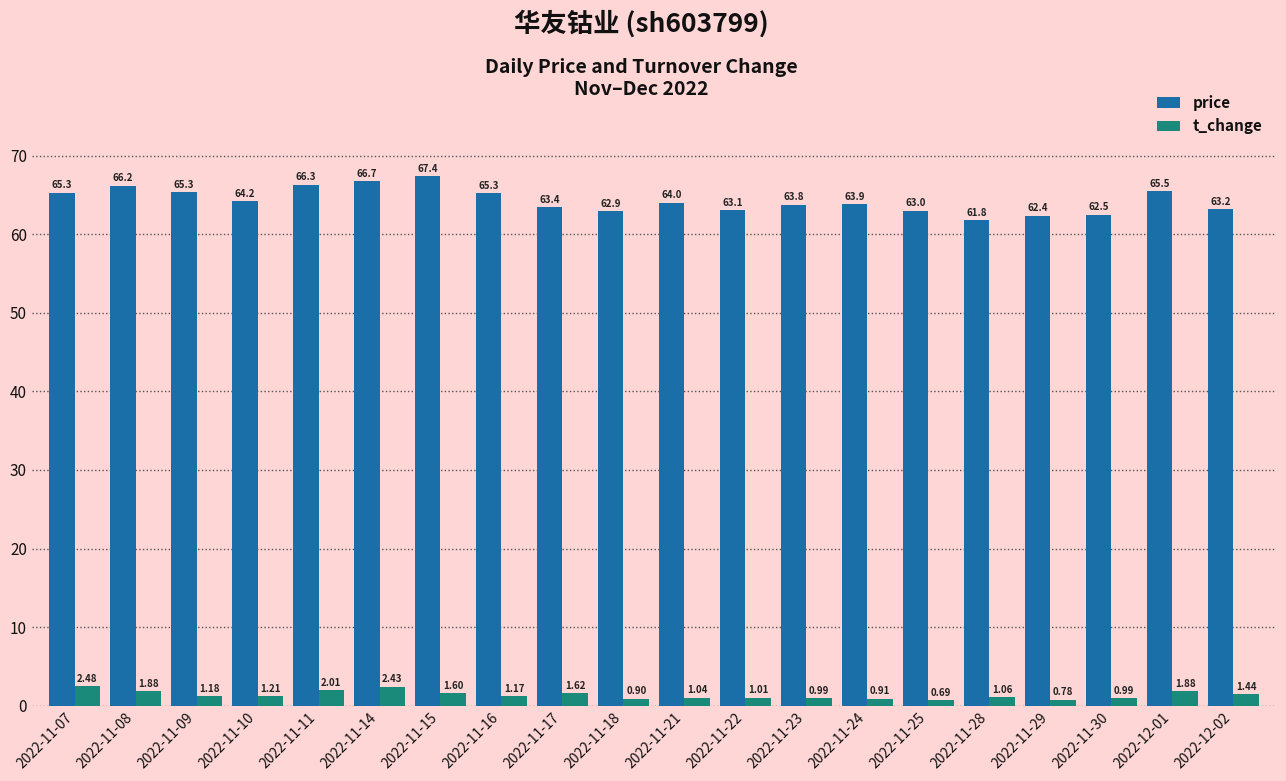

Does the chart contain stacked bars?

No